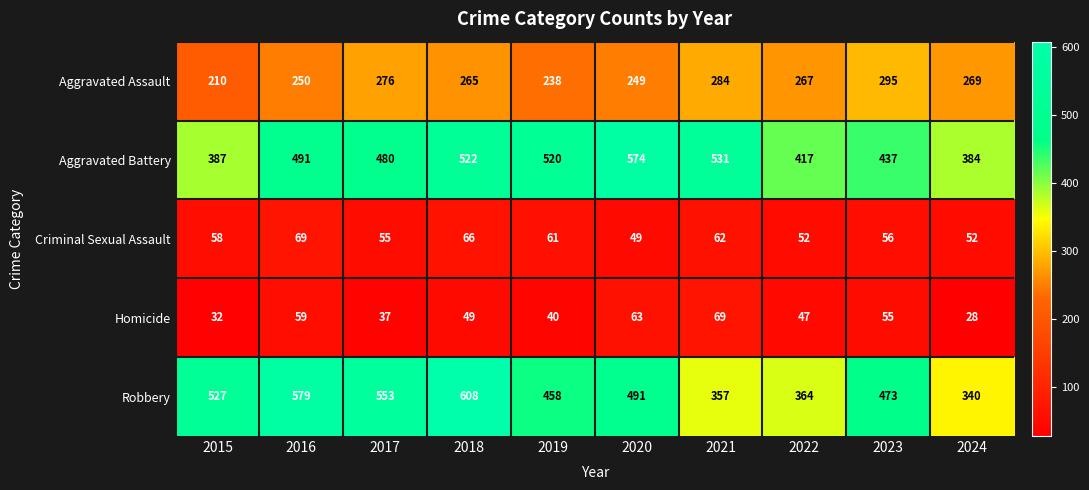

What value does the Criminal Sexual Assault series have at 2021?

62